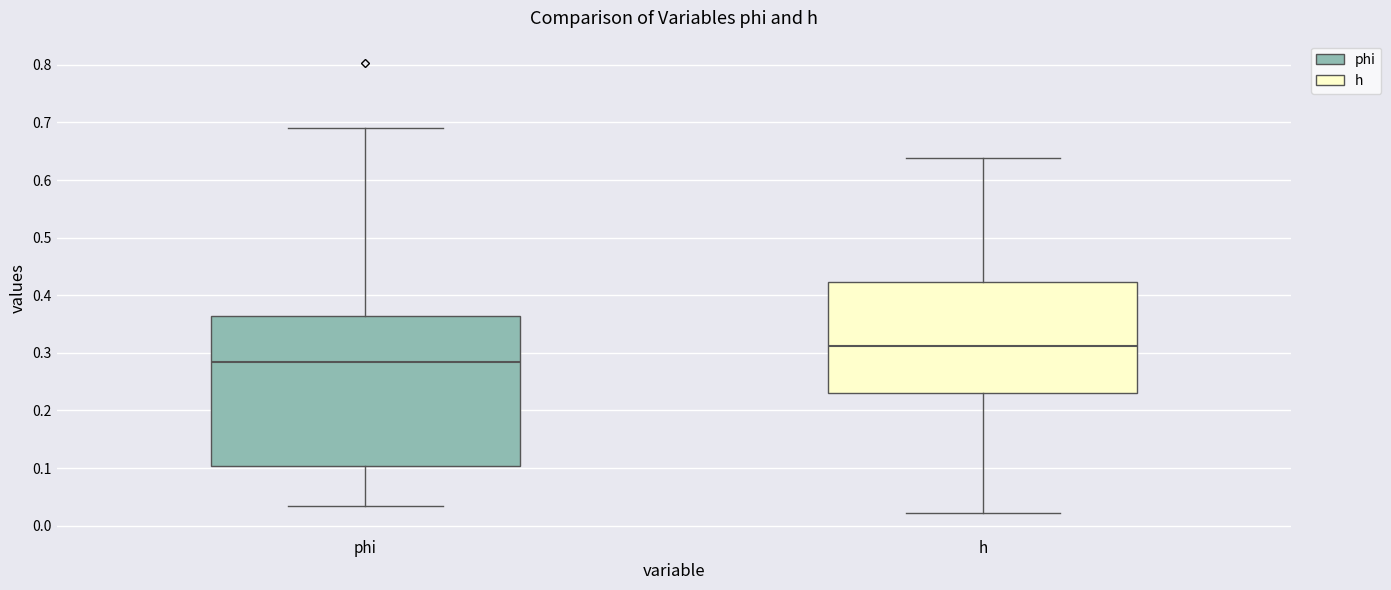

Comparing the boxes themselves (not the whiskers), which one is the tallest?

phi